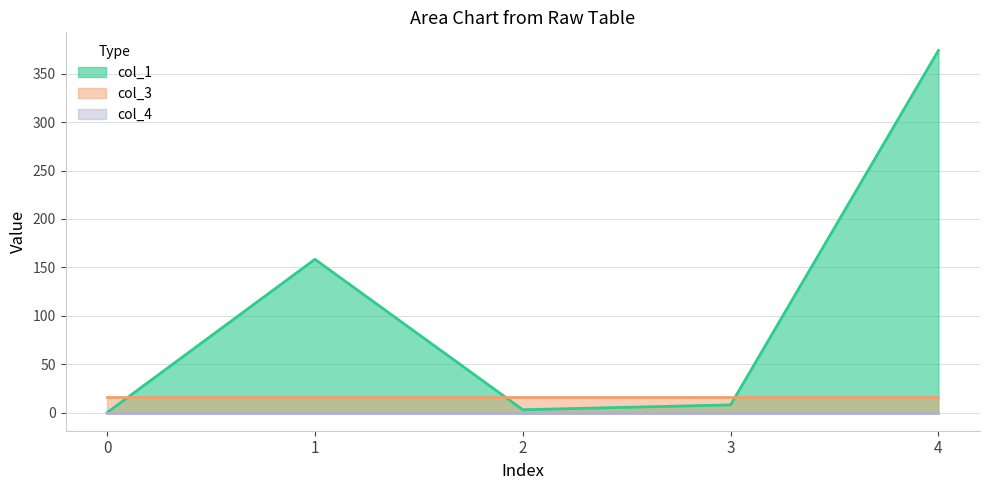

True or false: col_1 and col_4 cross at least once.

False